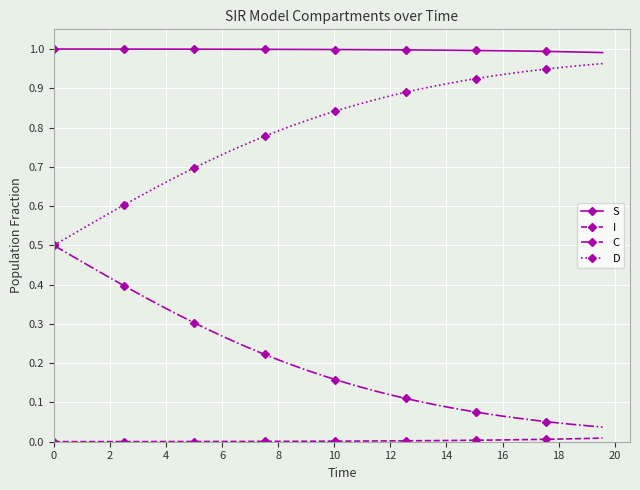

True or false: C and S intersect in this chart.

False